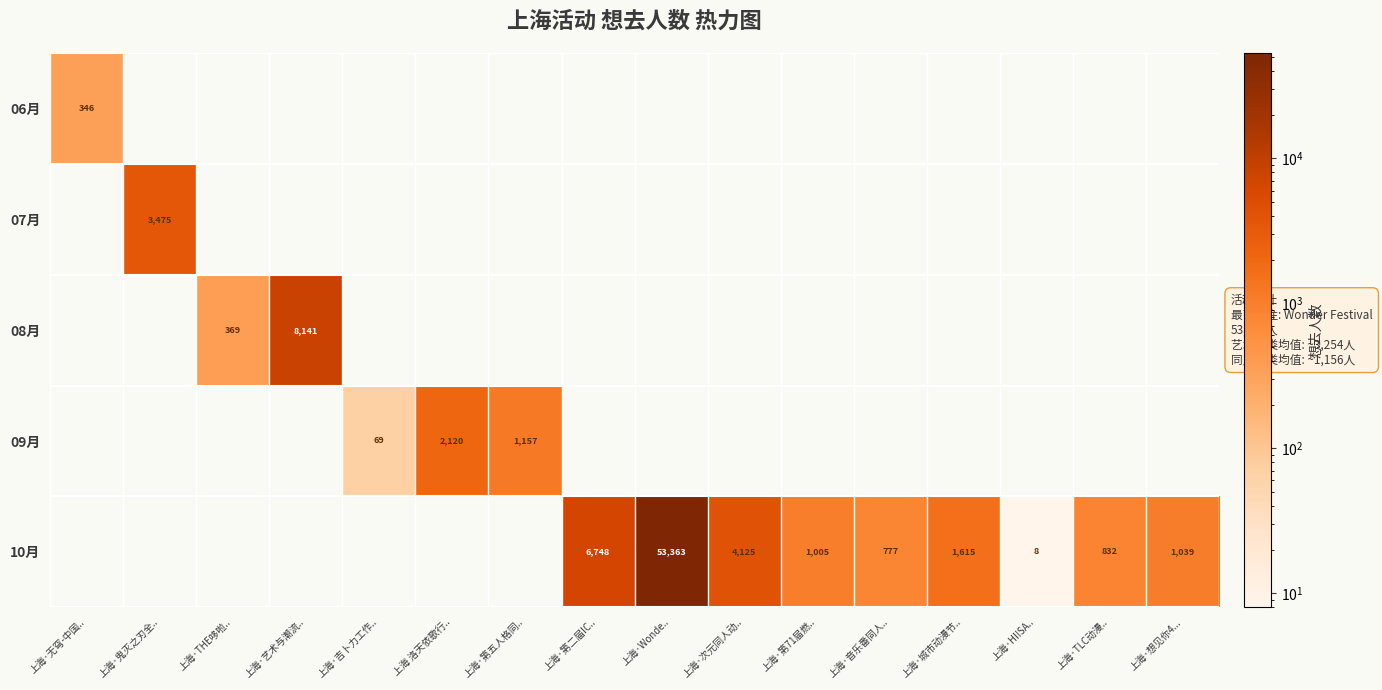

Which label corresponds to the smallest value in the chart?

上海·鬼灭之刃全..